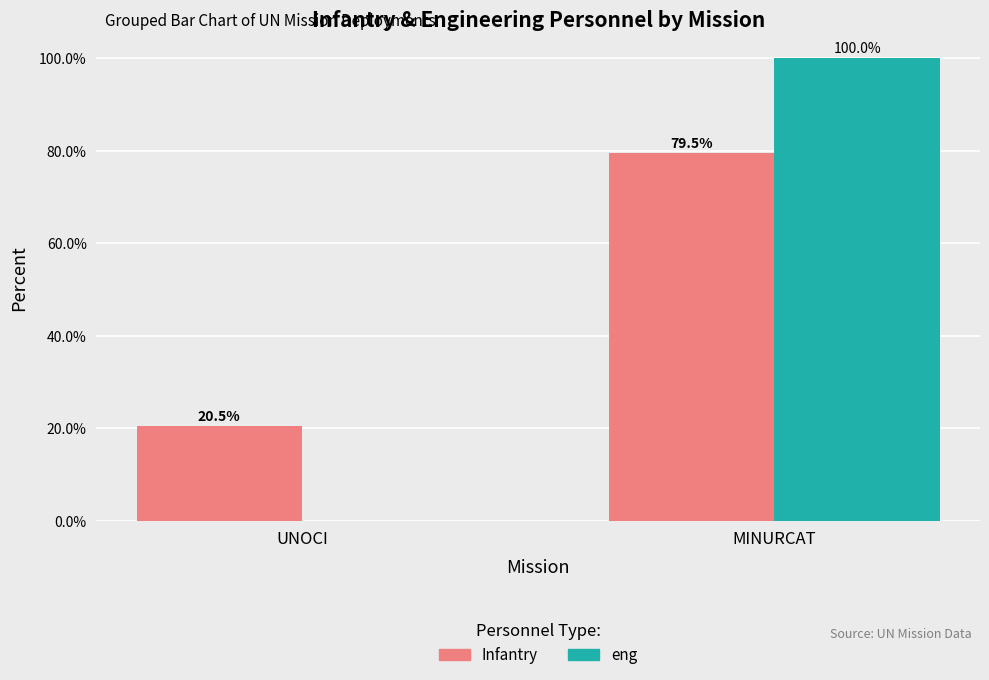

Between UNOCI and MINURCAT, which series saw the biggest shift?

eng